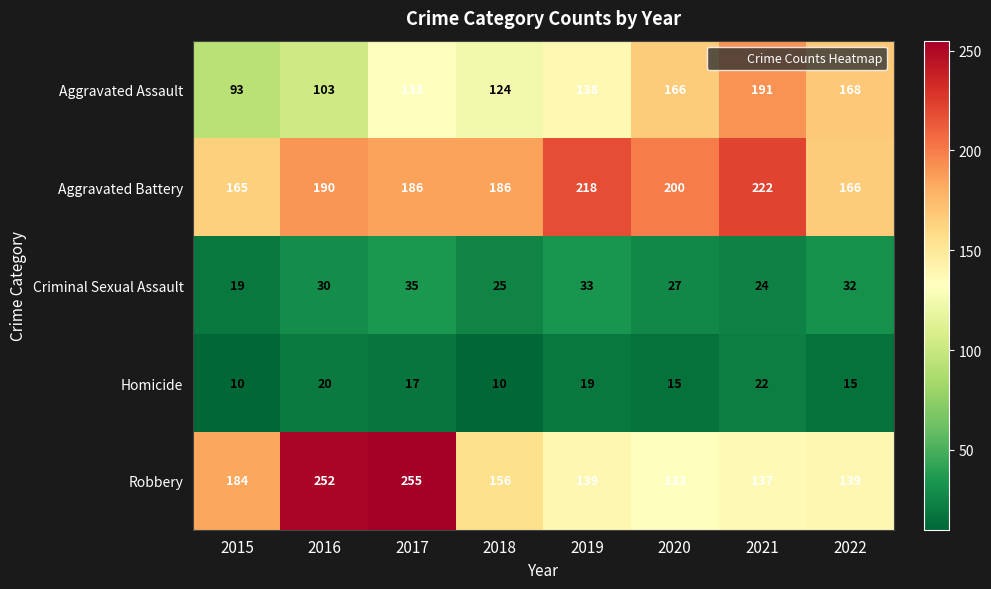

What is the average value of the Aggravated Assault series?

140